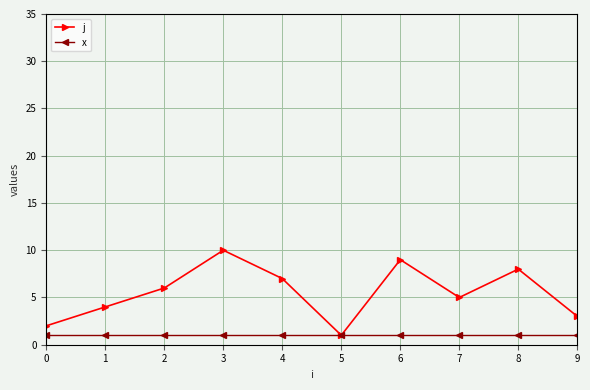

How many lines are shown in the chart?

2